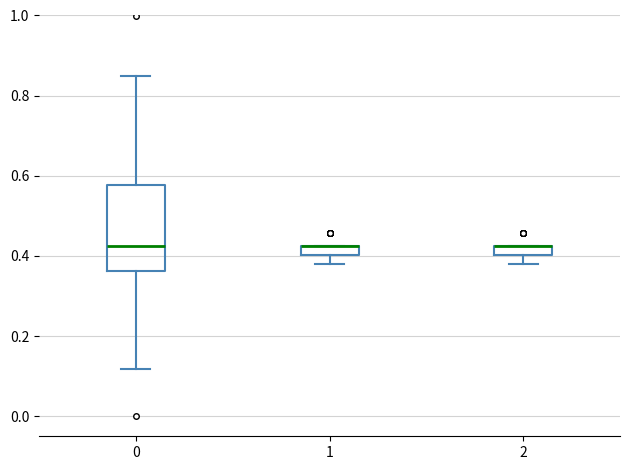

Which box is the tallest, from its lower edge to its upper edge?

0